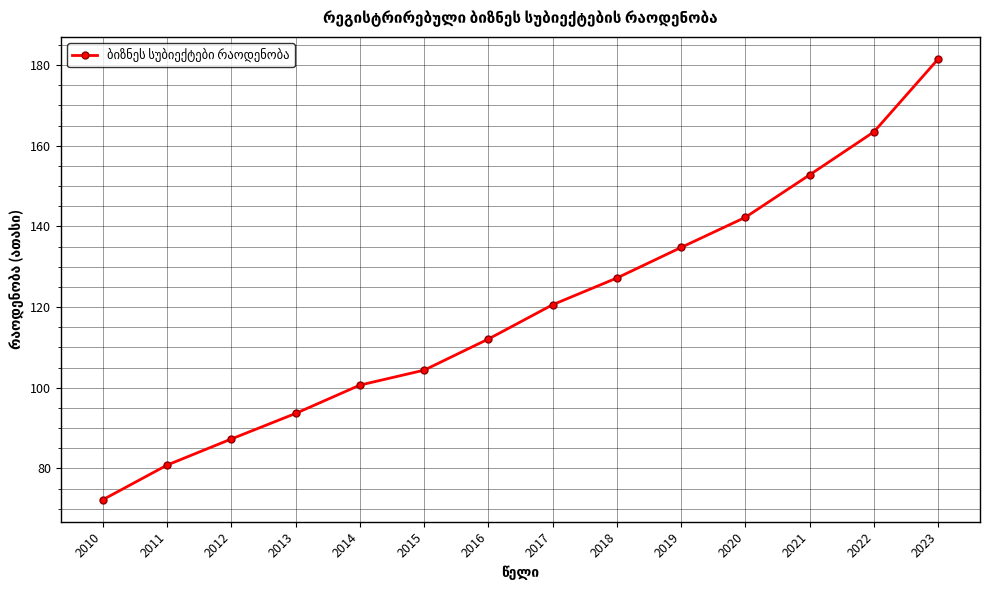

Is it true that the value at 2013 is 162.9?

False